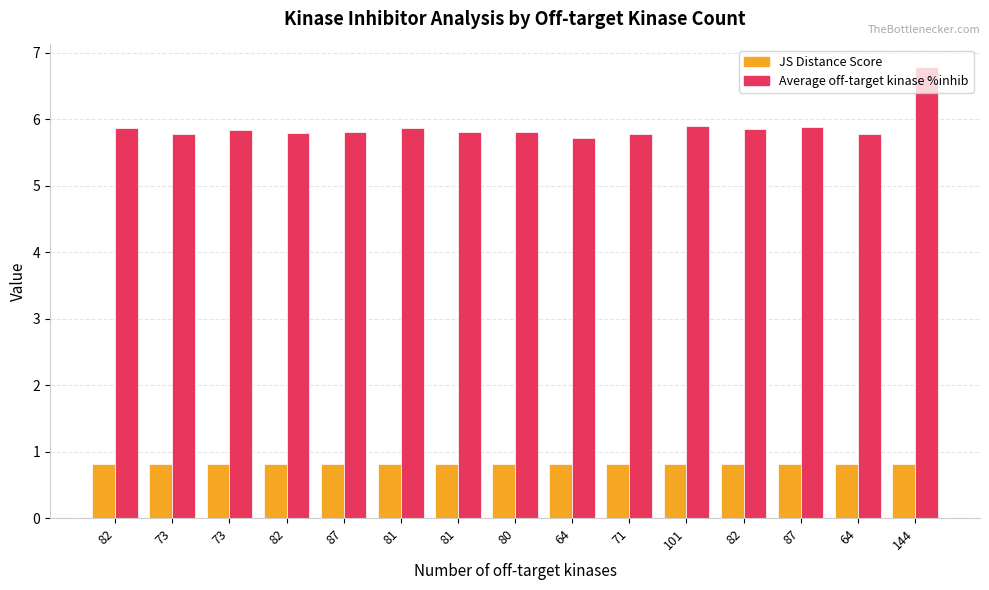

Which series changed the most between 64 and 144?

Average off-target kinase %inhib